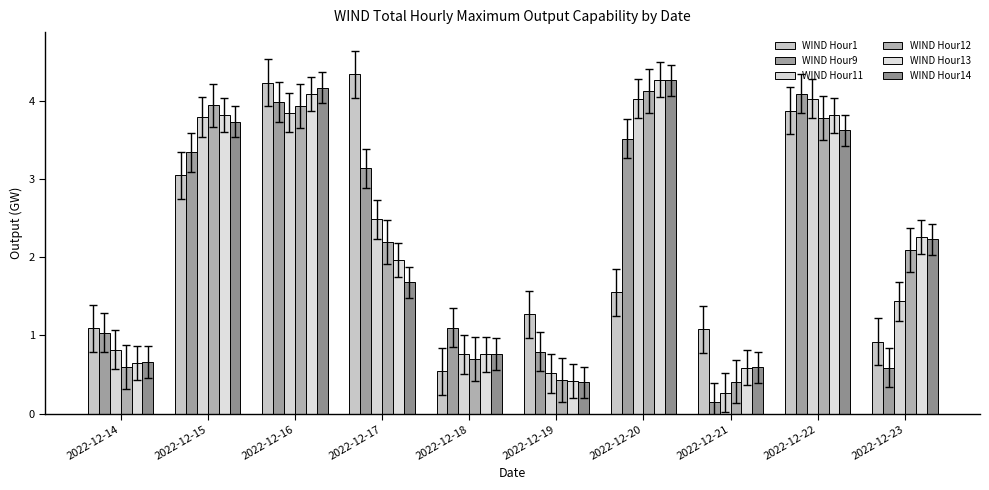

True or false: WIND Hour9 has a value of 0.8 at 2022-12-19.

True